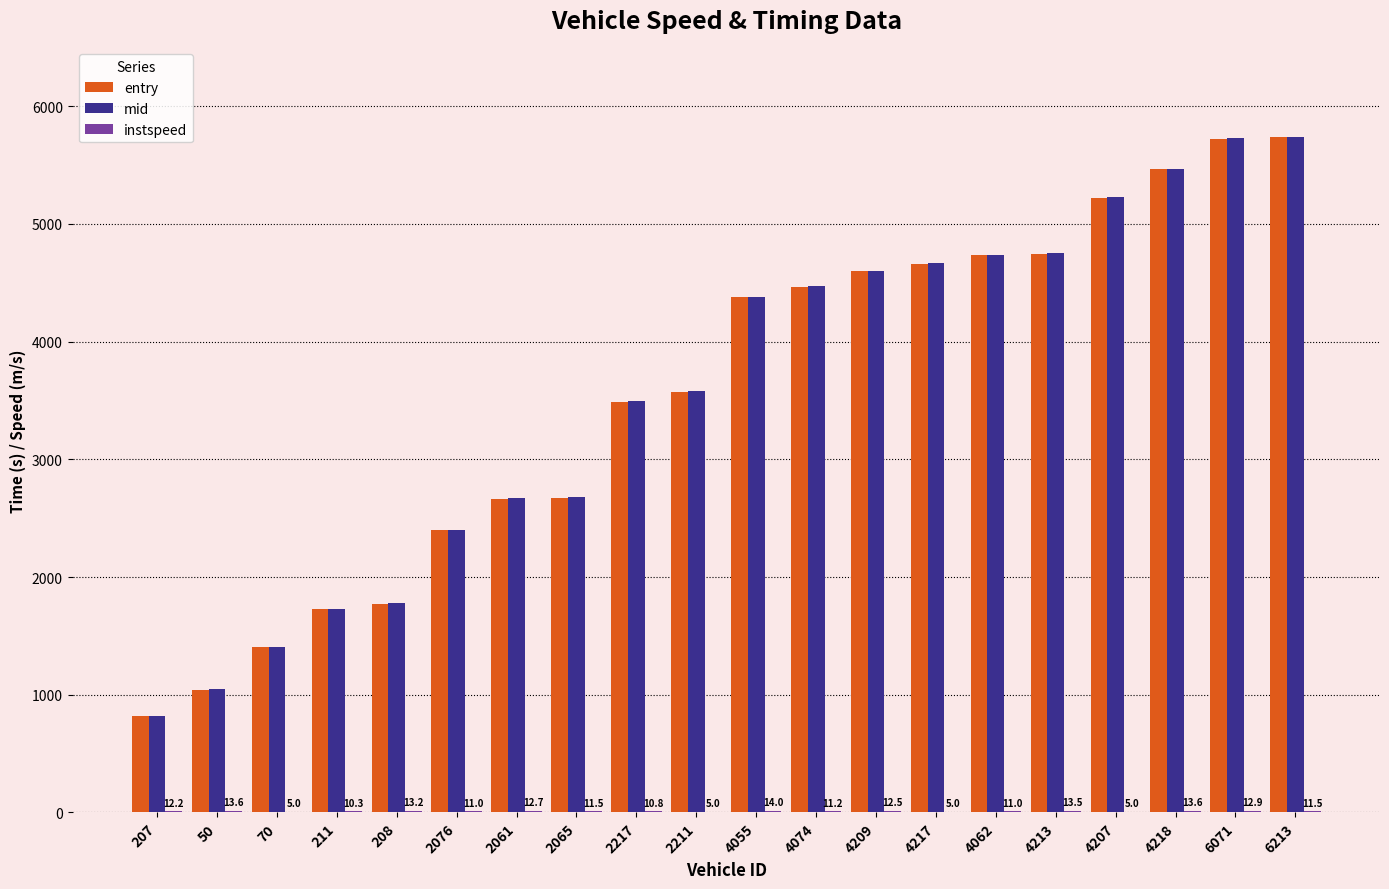

The entry series shows 3576.7 at 2211. True or false?

True